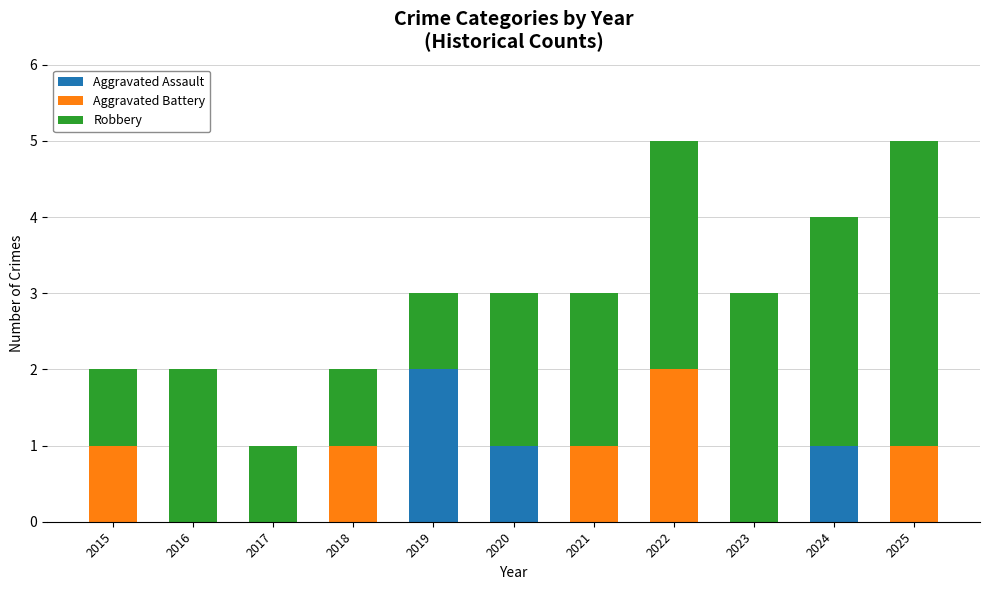

What is the total value across all series at 2025?

5